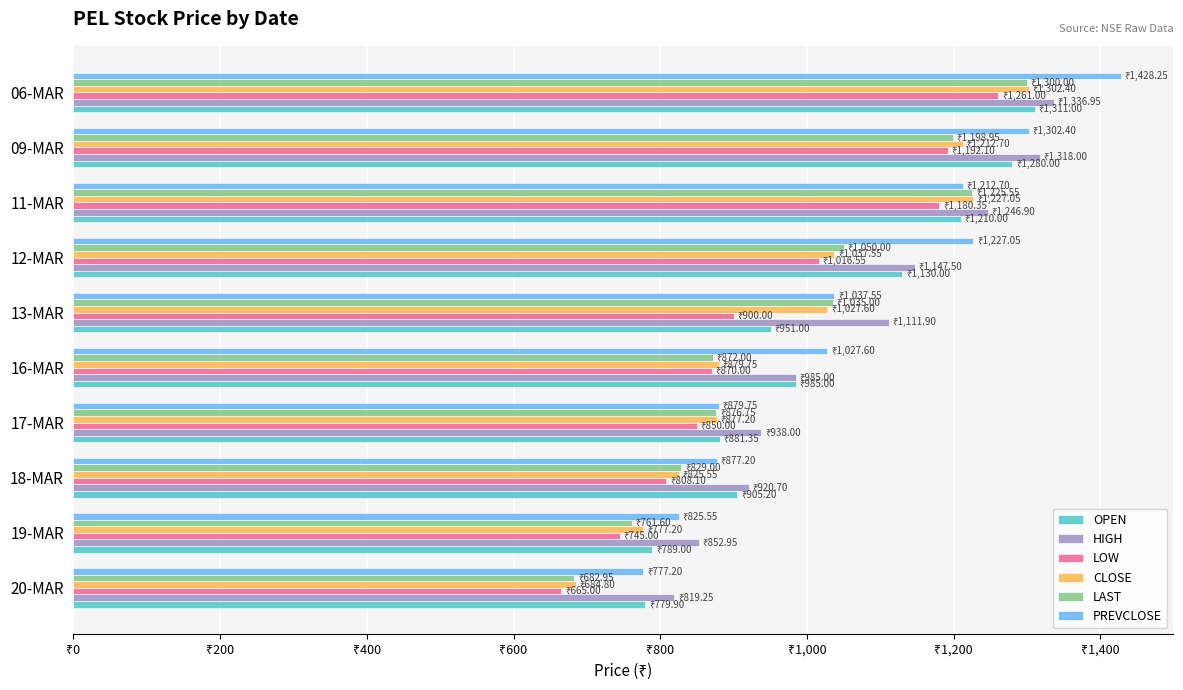

What are all the series names shown in the legend?

OPEN, HIGH, LOW, CLOSE, LAST, PREVCLOSE